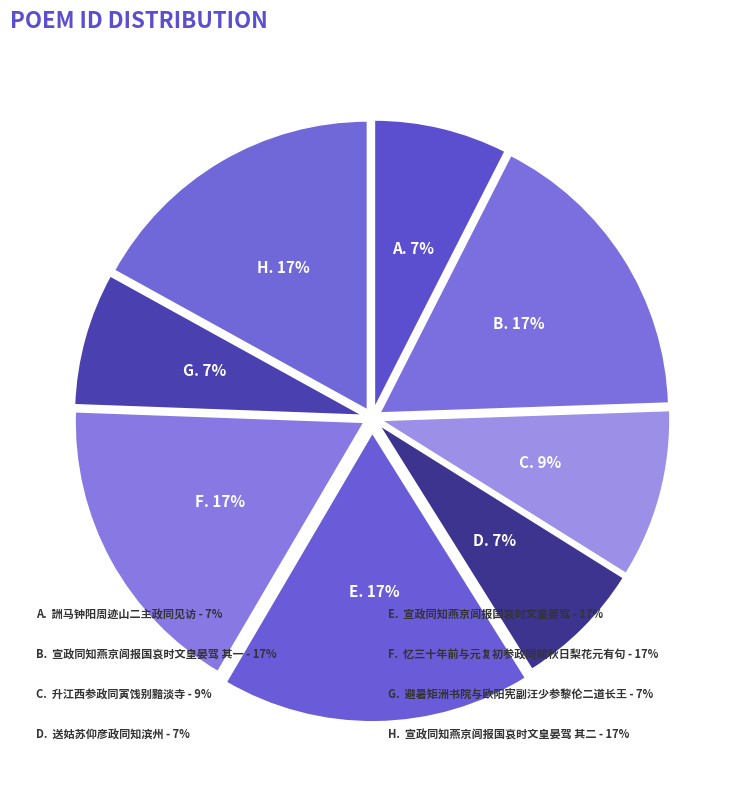

How many segments does this pie chart have?

8